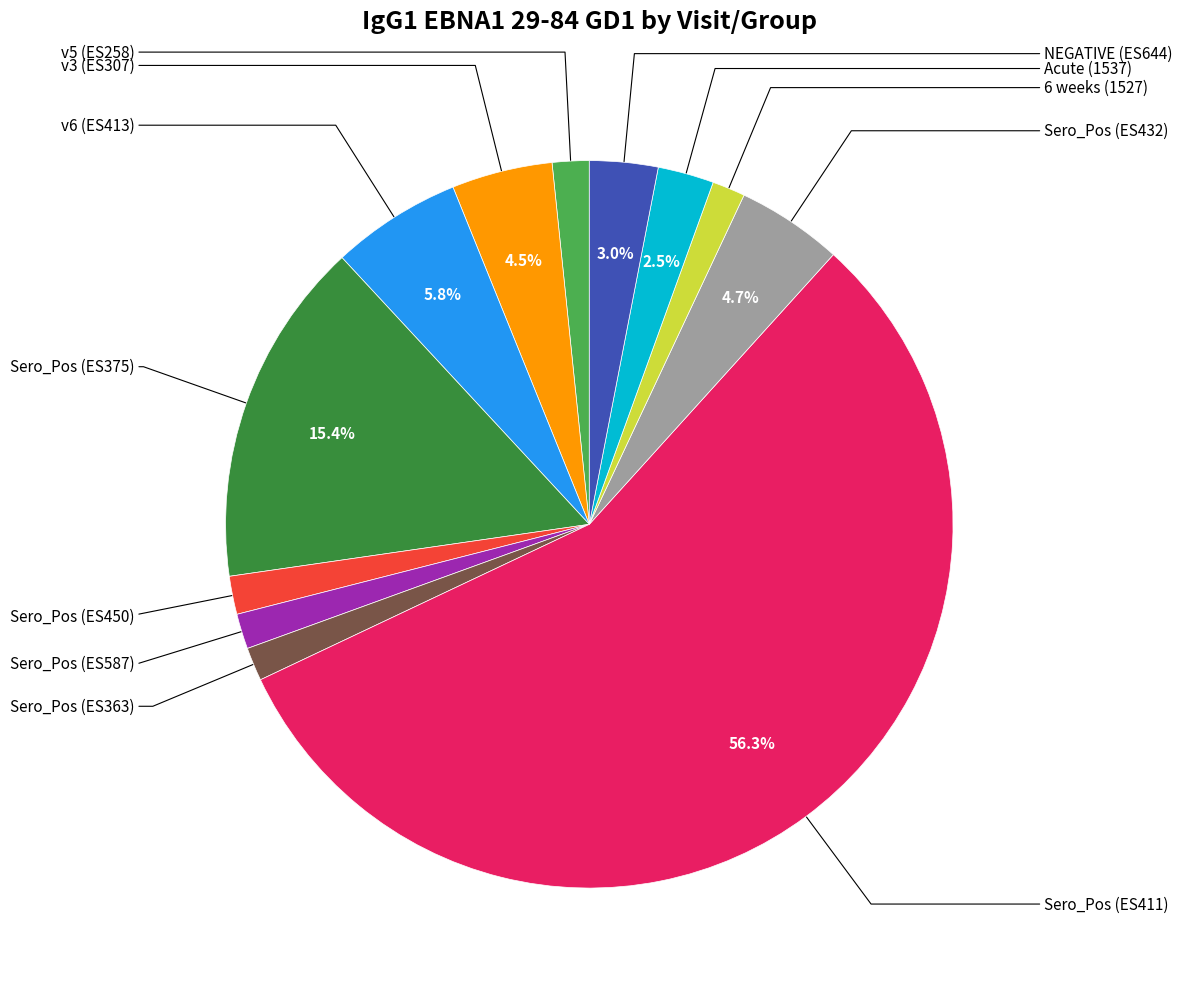

Is there a majority slice in this chart?

Yes